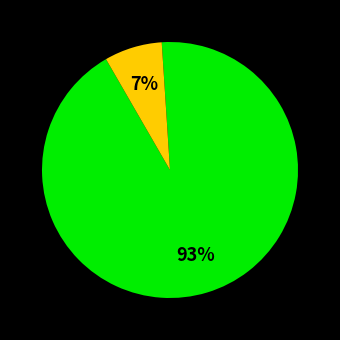

To the nearest percent, what is the average slice percentage?

33%